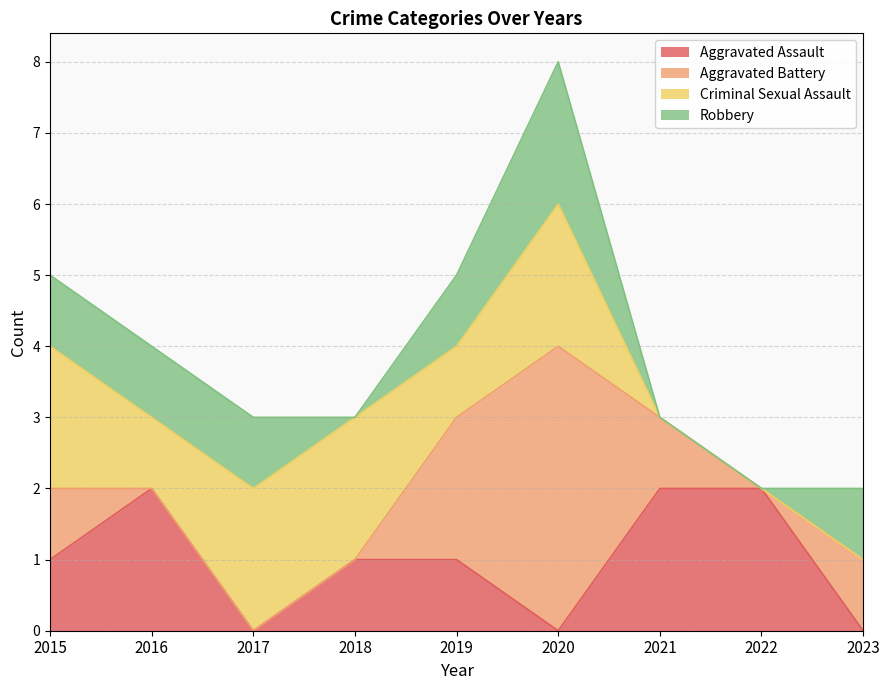

Between which two adjacent categories do Robbery and Aggravated Assault first intersect?

2016 and 2017